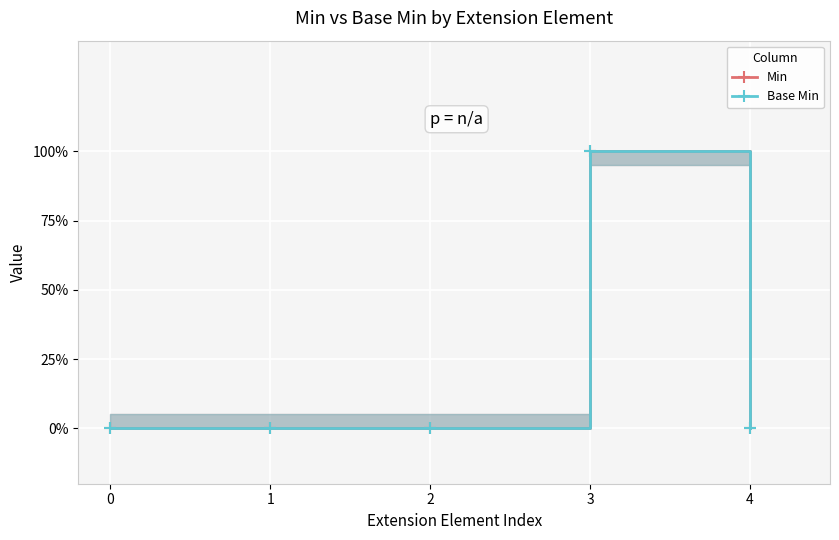

True or false: Base Min has more than 0 points higher than both neighbors.

True